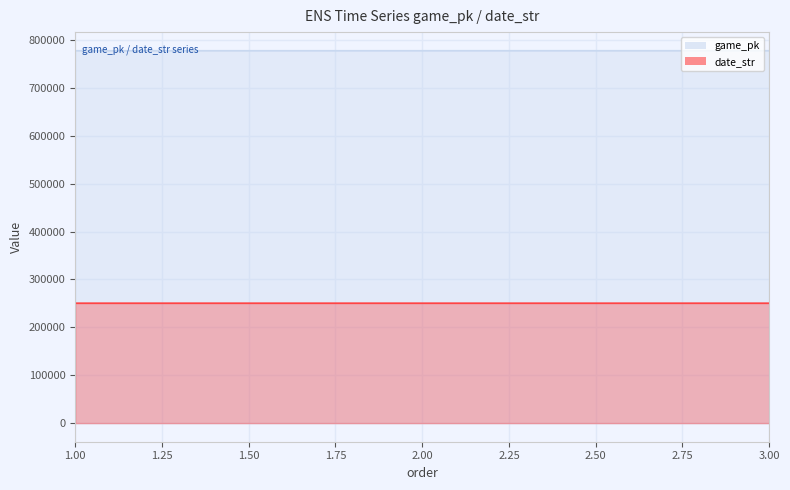

What are all the series names shown in the legend?

game_pk, date_str